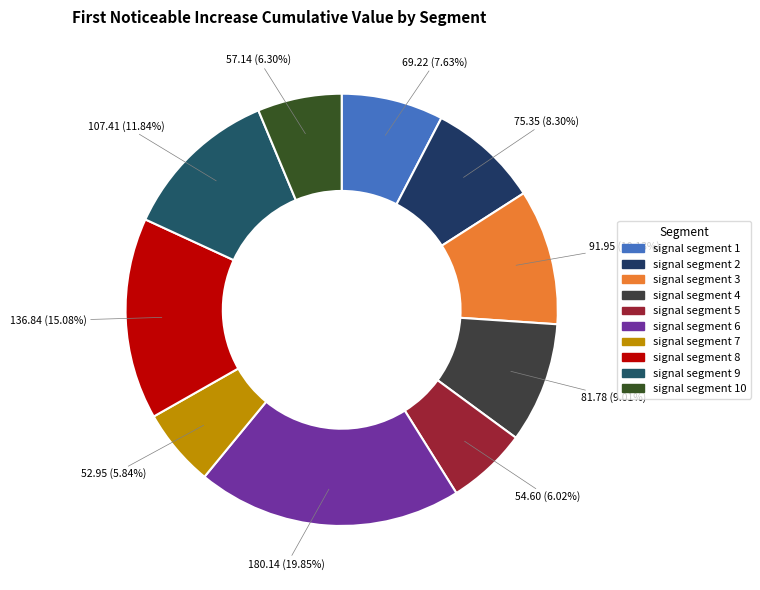

Does signal segment 3 represent more than half of the total?

No